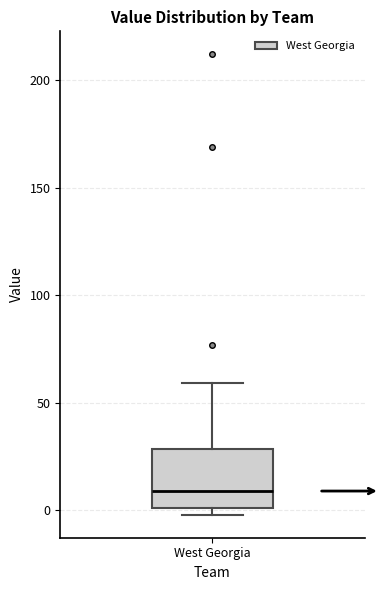

Where does the upper whisker of the box for West Georgia end on the y-axis? The values are not printed on the chart, so give them approximately, as read against the axis.

60